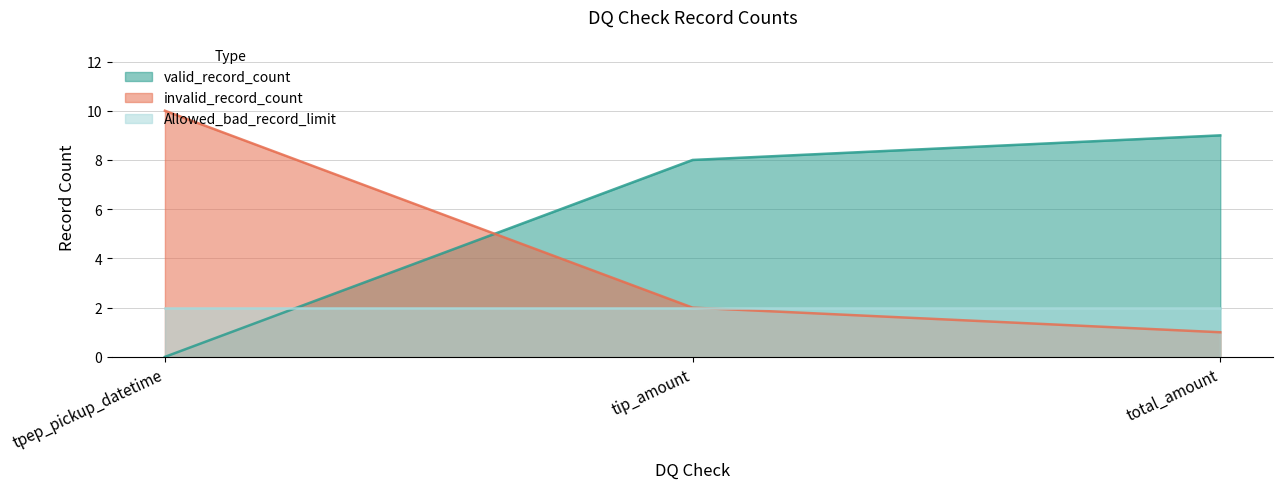

What is the maximum value for invalid_record_count?

10